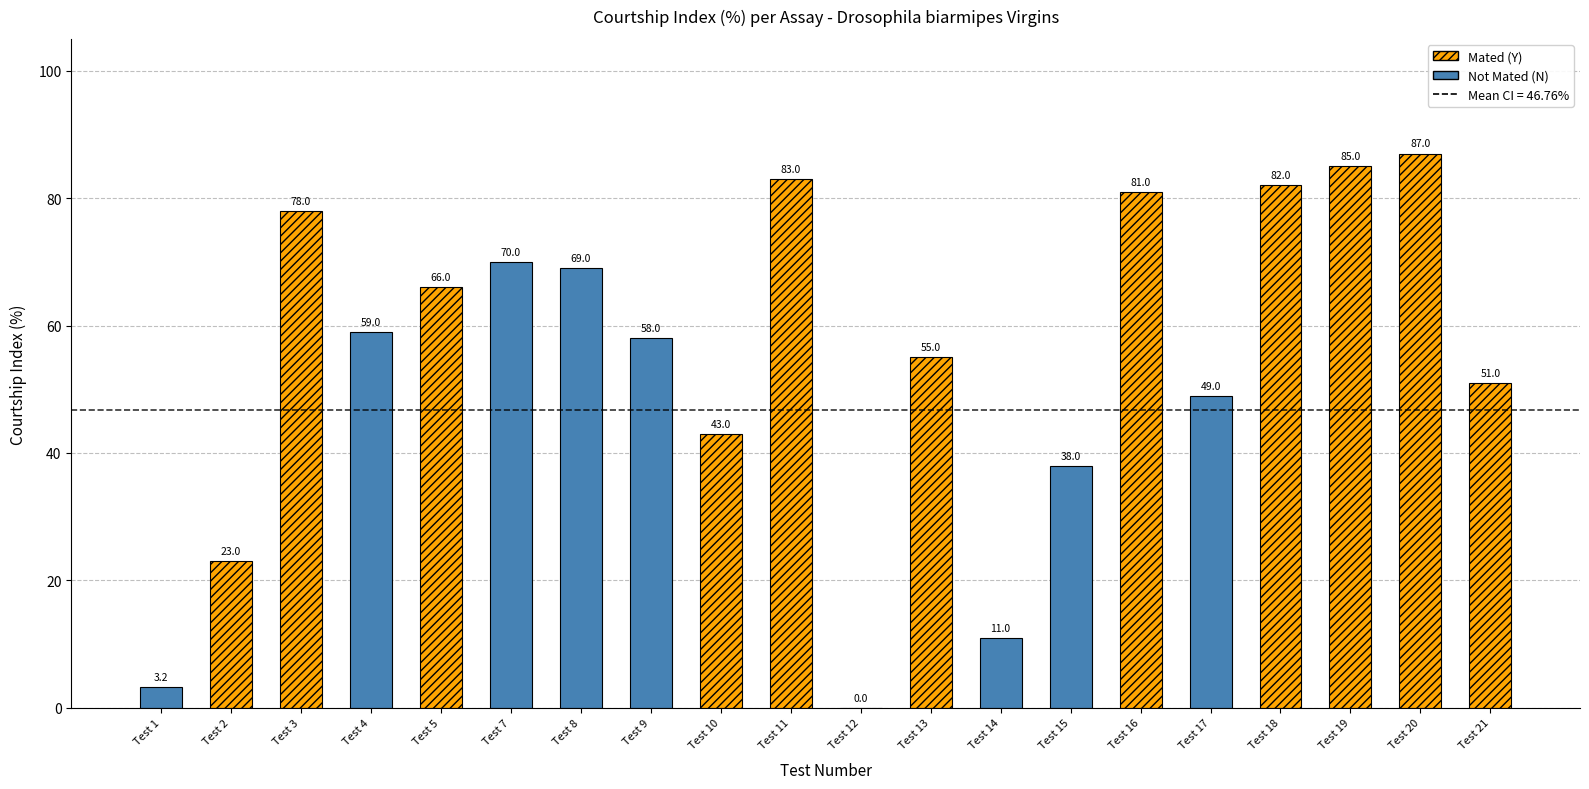

What is the ratio of the value at Test 4 to the value at Test 1?

18.4